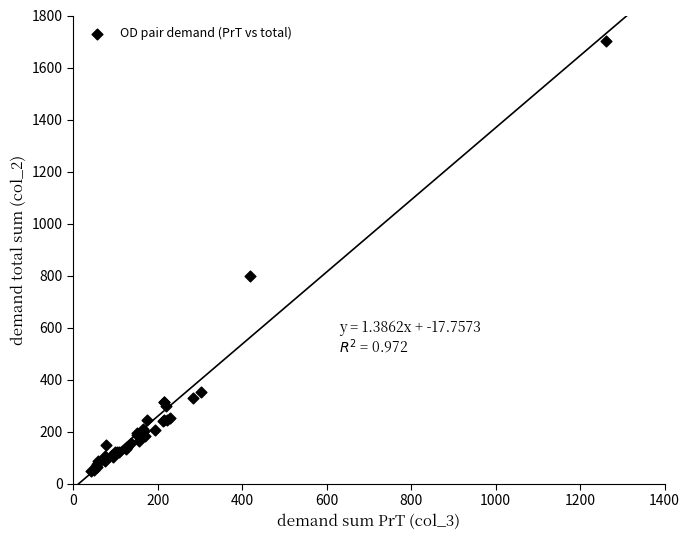

What Y value in the scatter plot is closest to 874?

800.0